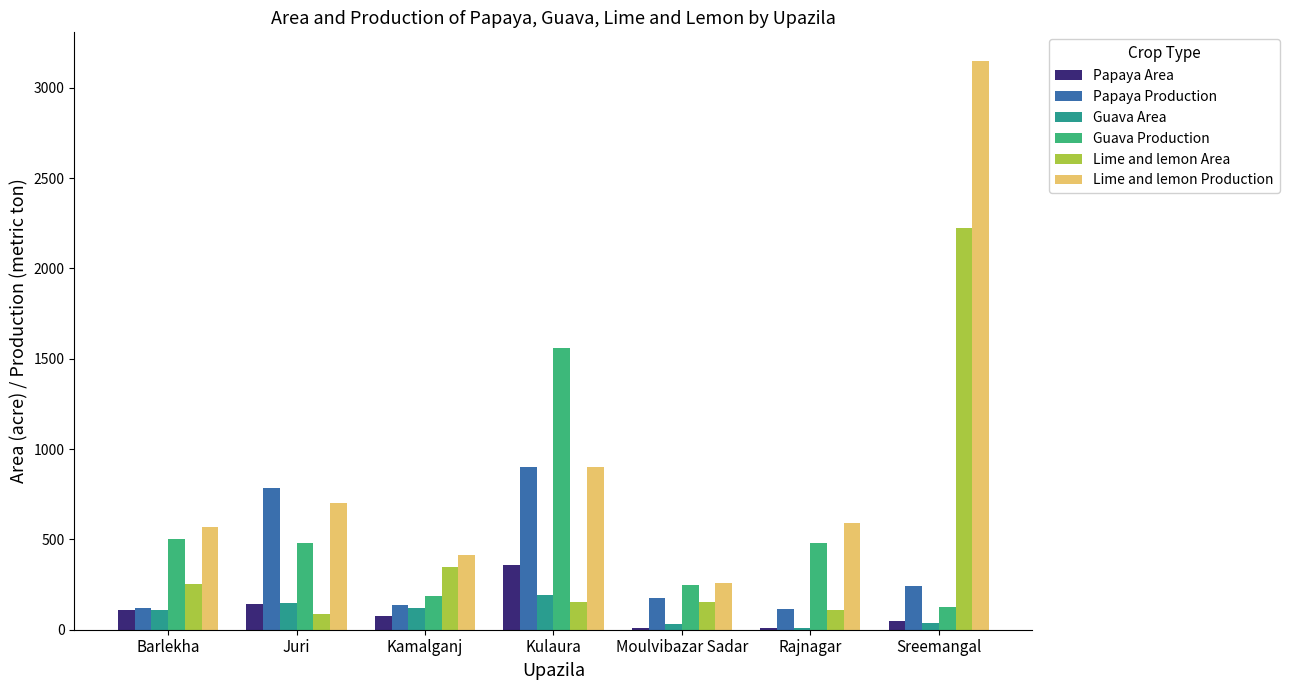

What is the spread (max minus min) of values at Sreemangal?

3111